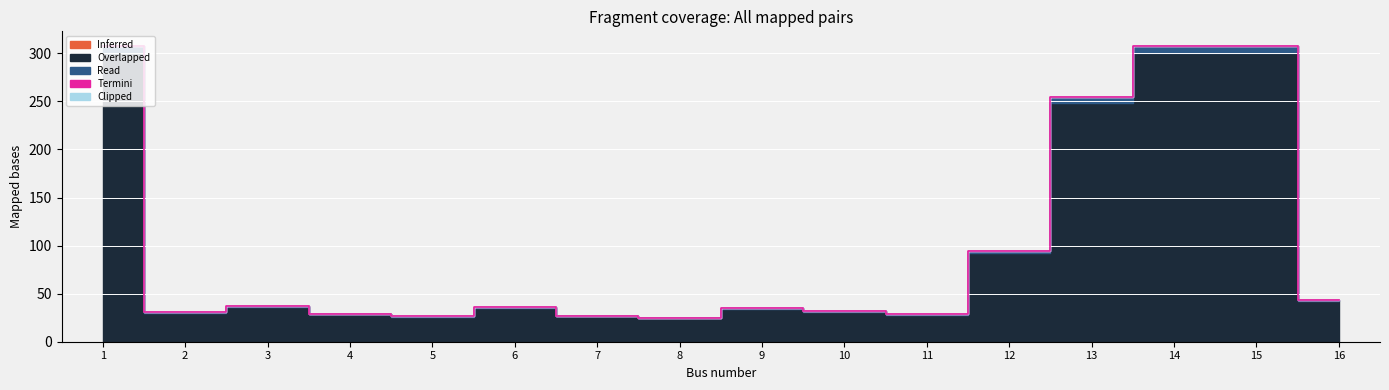

Where is the first local maximum for Read?

3